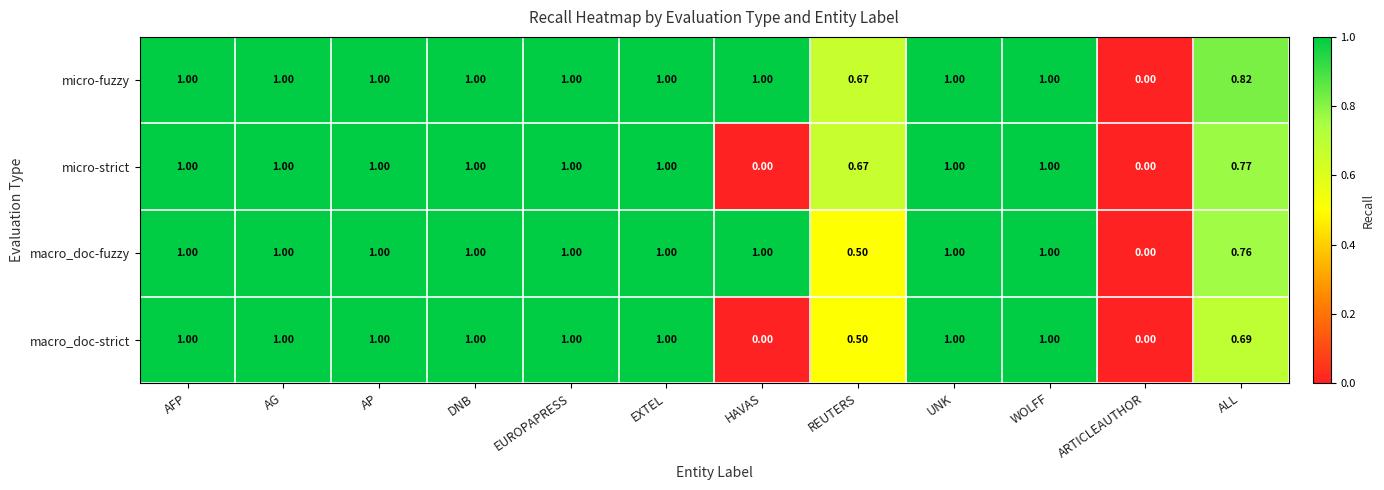

Between ARTICLEAUTHOR and ALL, which series saw the biggest shift?

micro-fuzzy